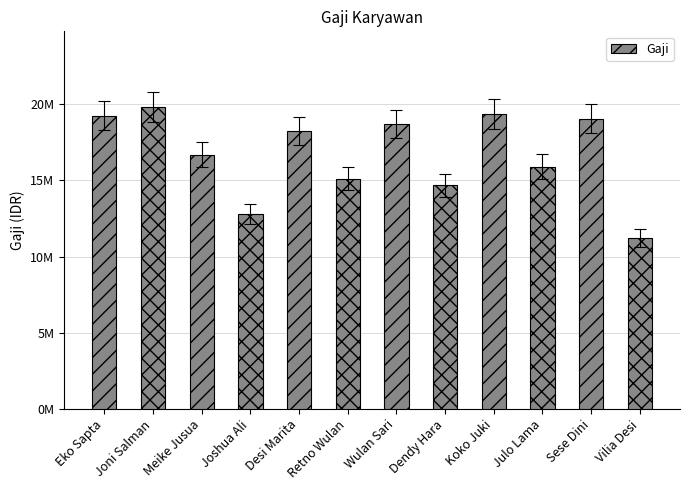

Approximately how many times larger is the value at Desi Marita compared to Sese Dini?

1.0